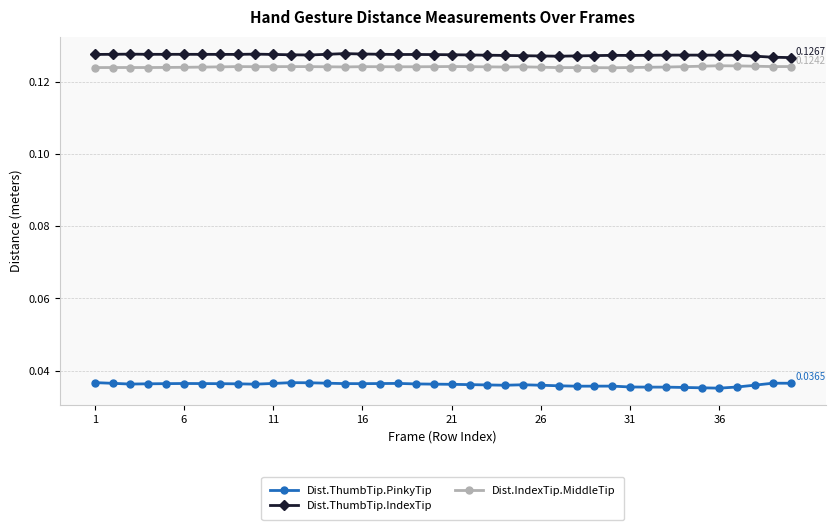

True or false: Dist.IndexTip.MiddleTip and Dist.ThumbTip.IndexTip cross at least once.

False